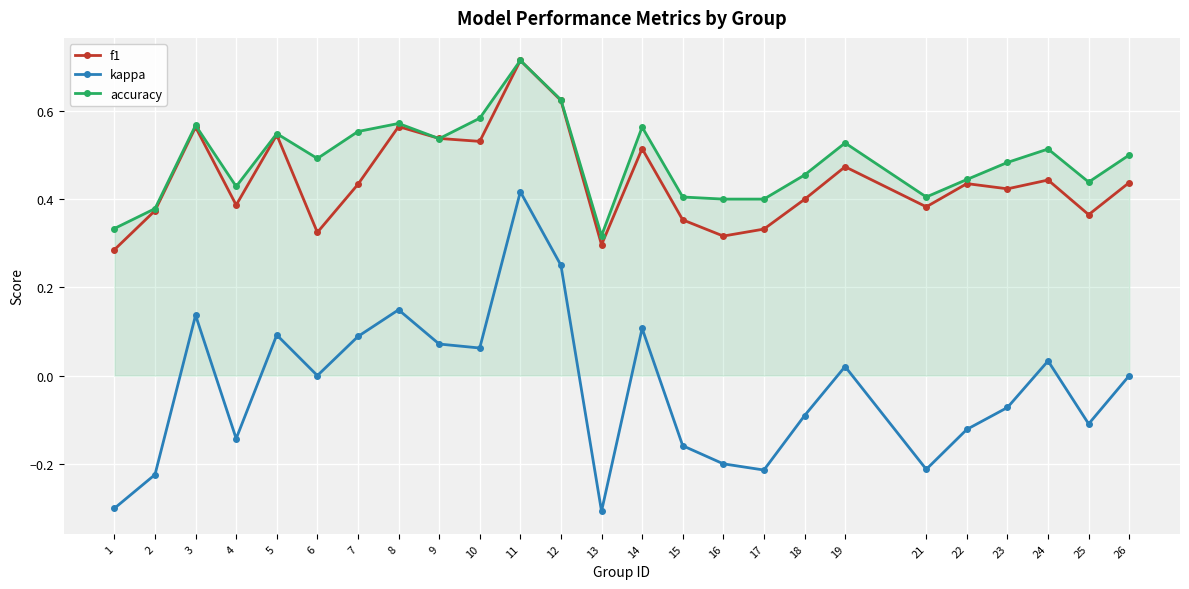

Where is the first local minimum for kappa?

4